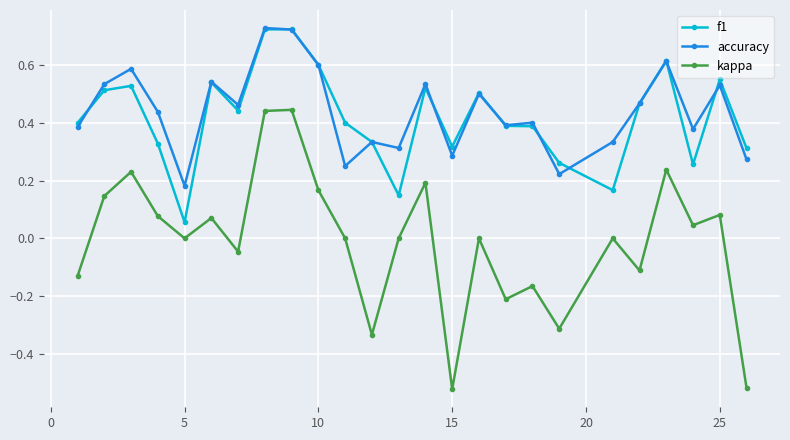

Is this an area chart (filled region under the line)?

No